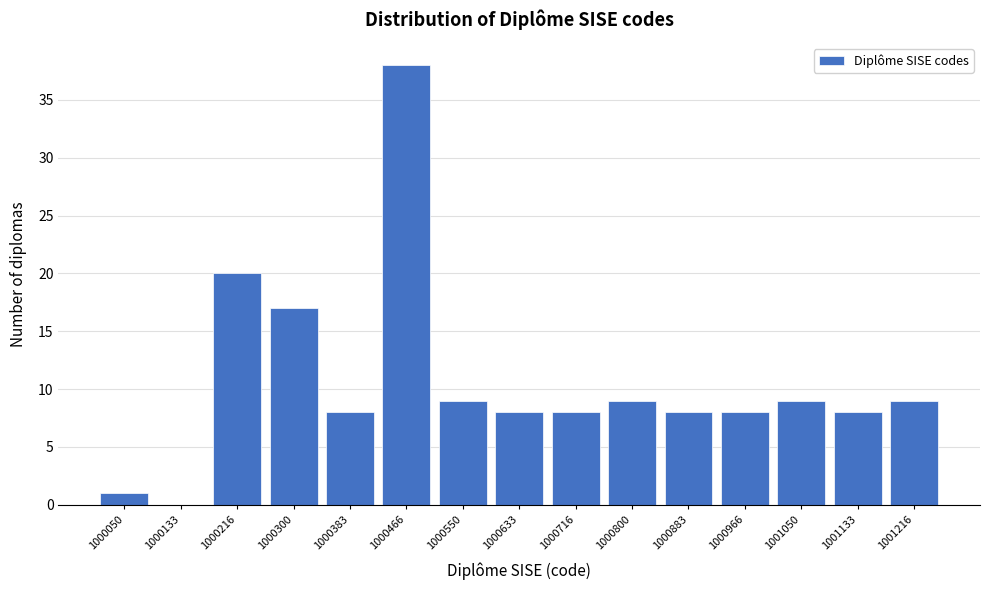

Reading left to right, list all the values displayed in this chart.

1000050=1	1000133=0	1000216=20	1000300=17	1000383=8	1000466=38	1000550=9	1000633=8	1000716=8	1000800=9	1000883=8	1000966=8	1001050=9	1001133=8	1001216=9